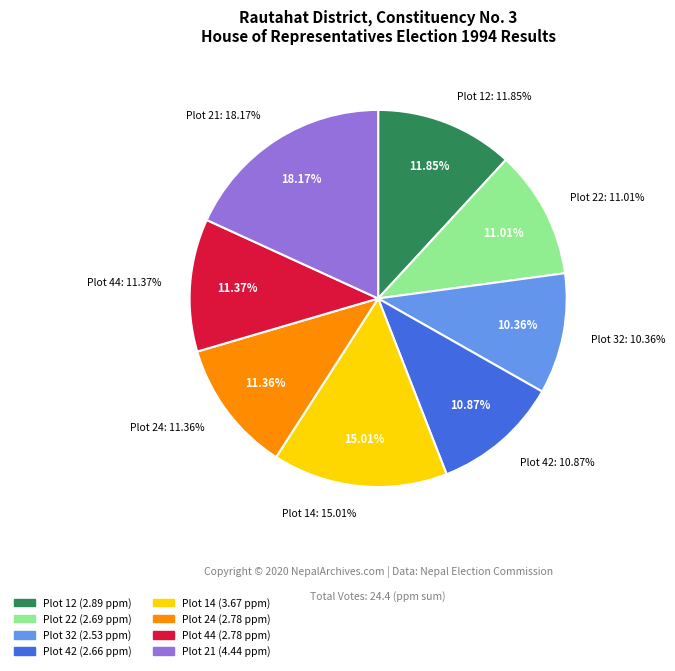

Which category has the biggest portion of the pie?

Plot 21